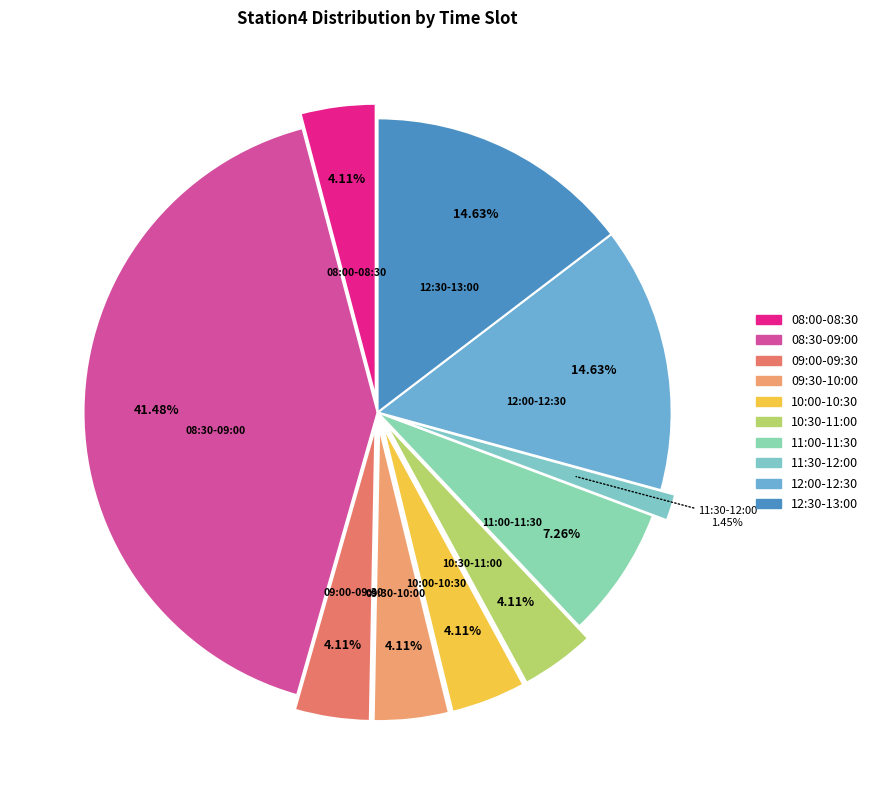

Which category has the smallest portion of the pie?

11:30-12:00